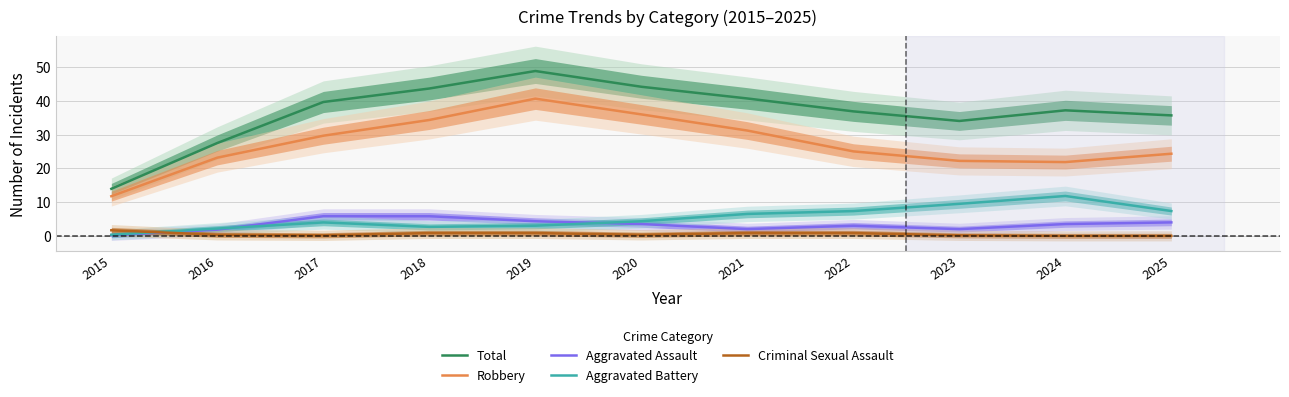

What is the sum of all Aggravated Assault values?

36.0